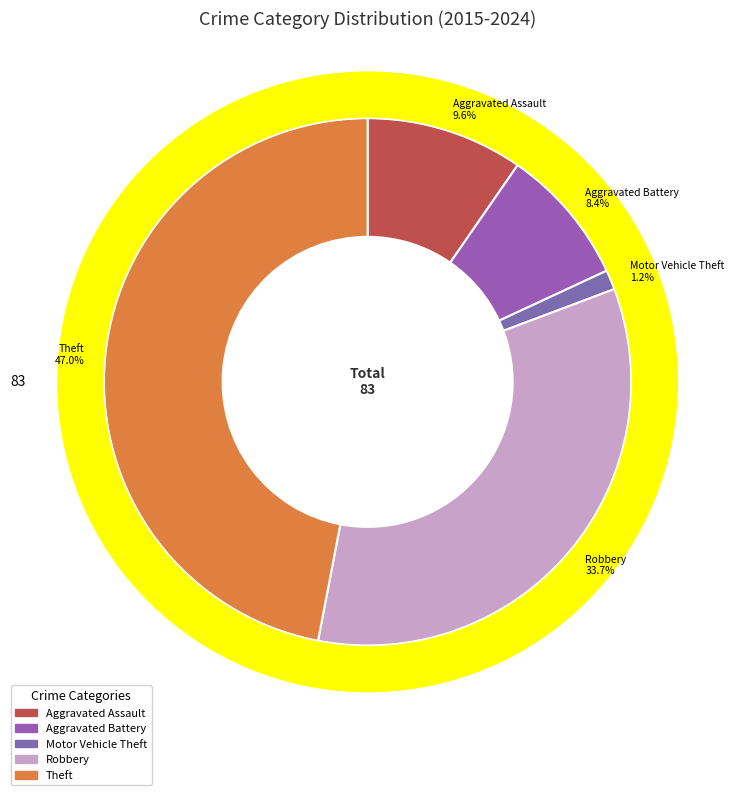

Rank the categories by value from highest to lowest.

Theft, Robbery, Aggravated Assault, Aggravated Battery, Motor Vehicle Theft